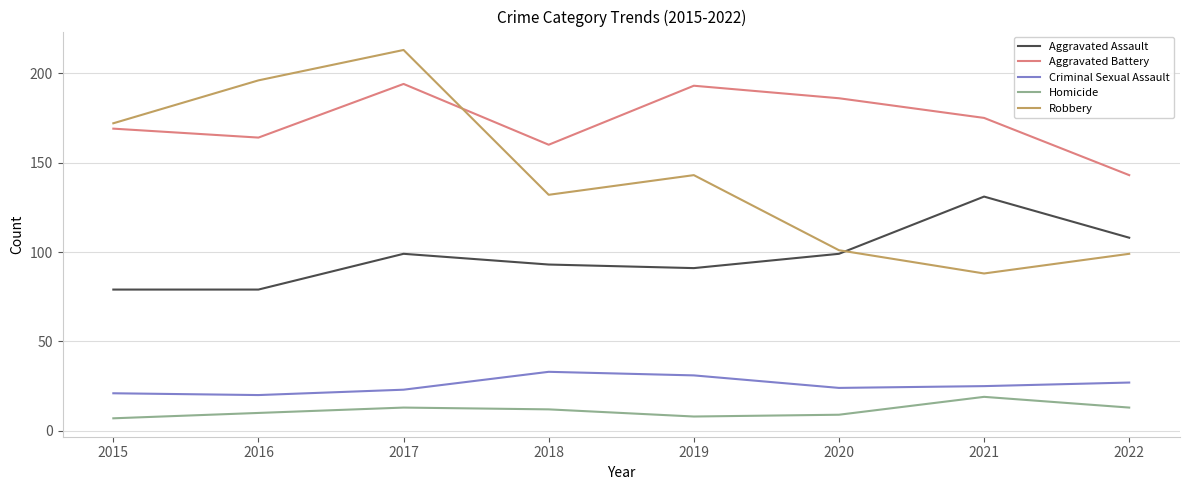

What value does the Aggravated Assault series have at 2017?

99